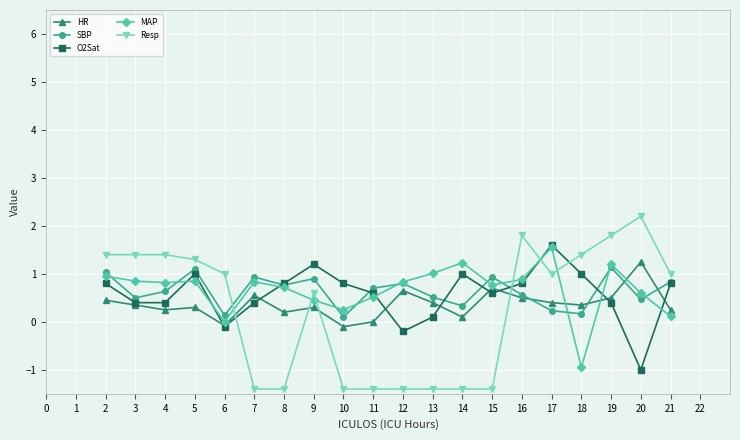

Where is HR nearest to the value 0?

11